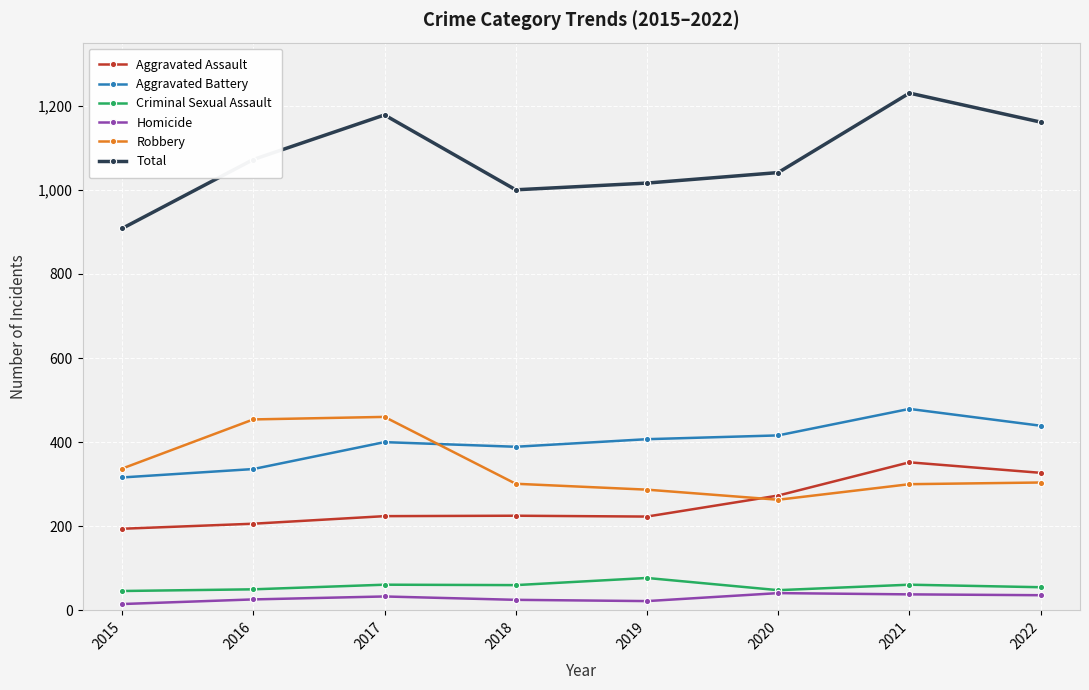

Is it true that Total equals 1230 at 2021?

True